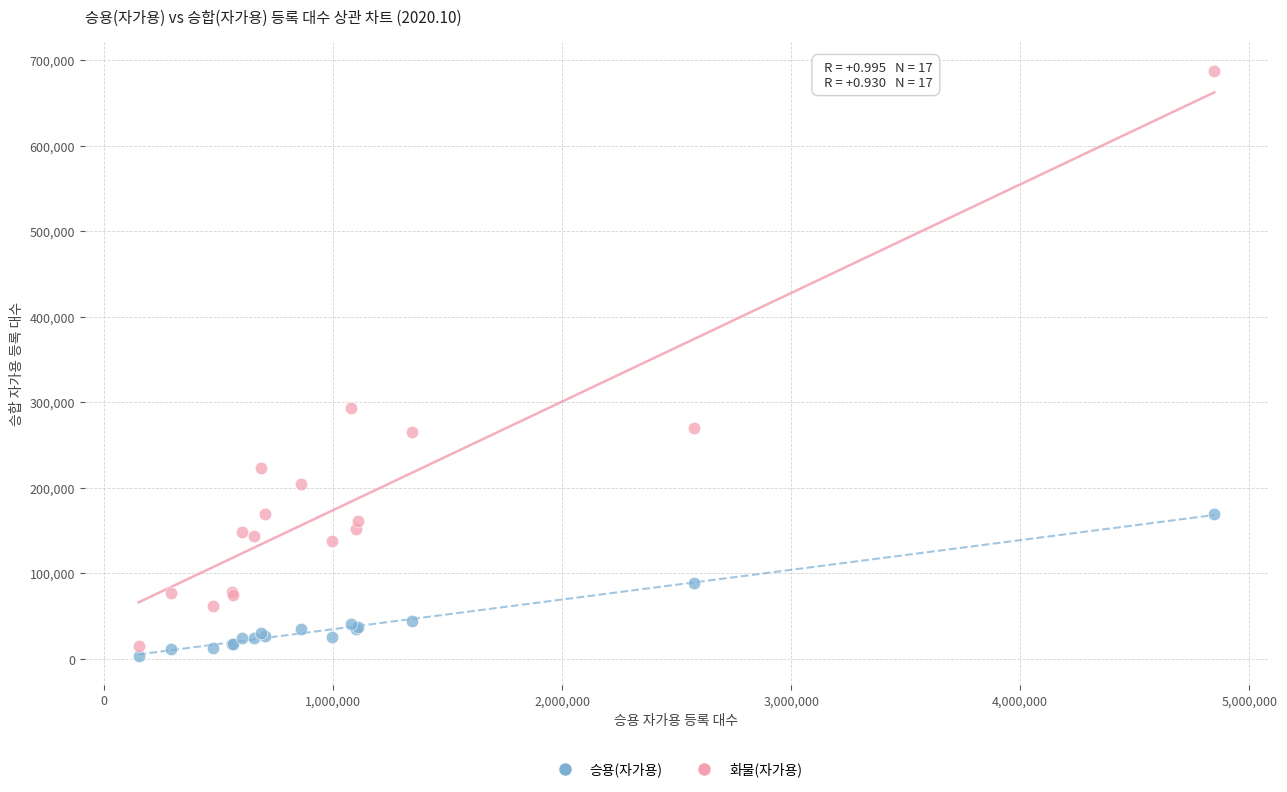

Which series has the largest Y range (max minus min)?

화물(자가용)